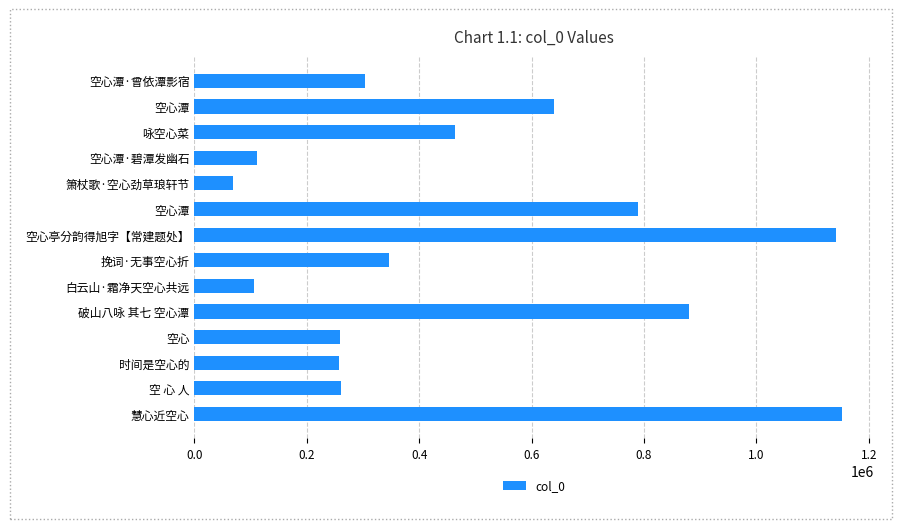

What is the sum of all values?

6779017